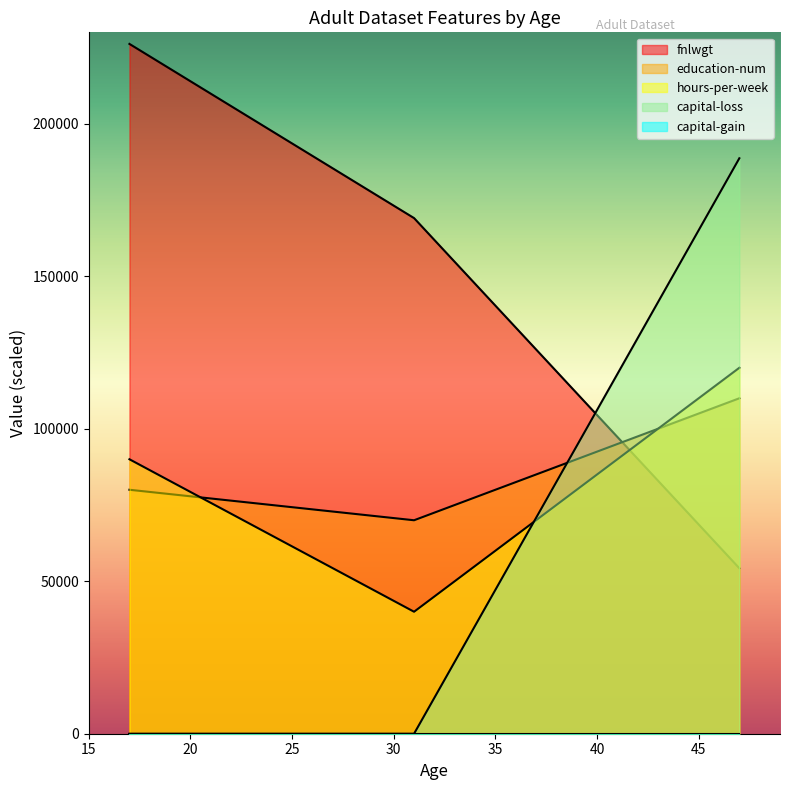

How many values in capital-loss are above zero?

1